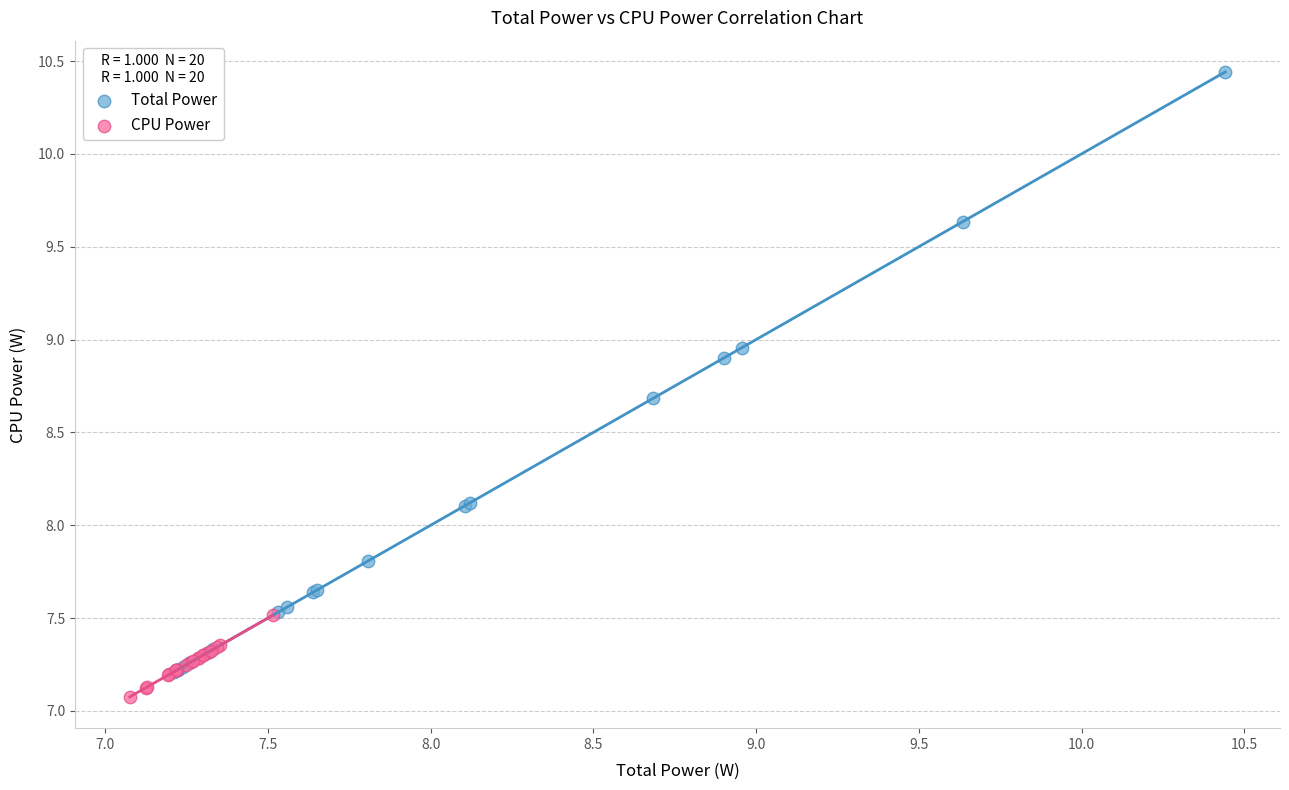

Which series has the largest Y range (max minus min)?

Total Power